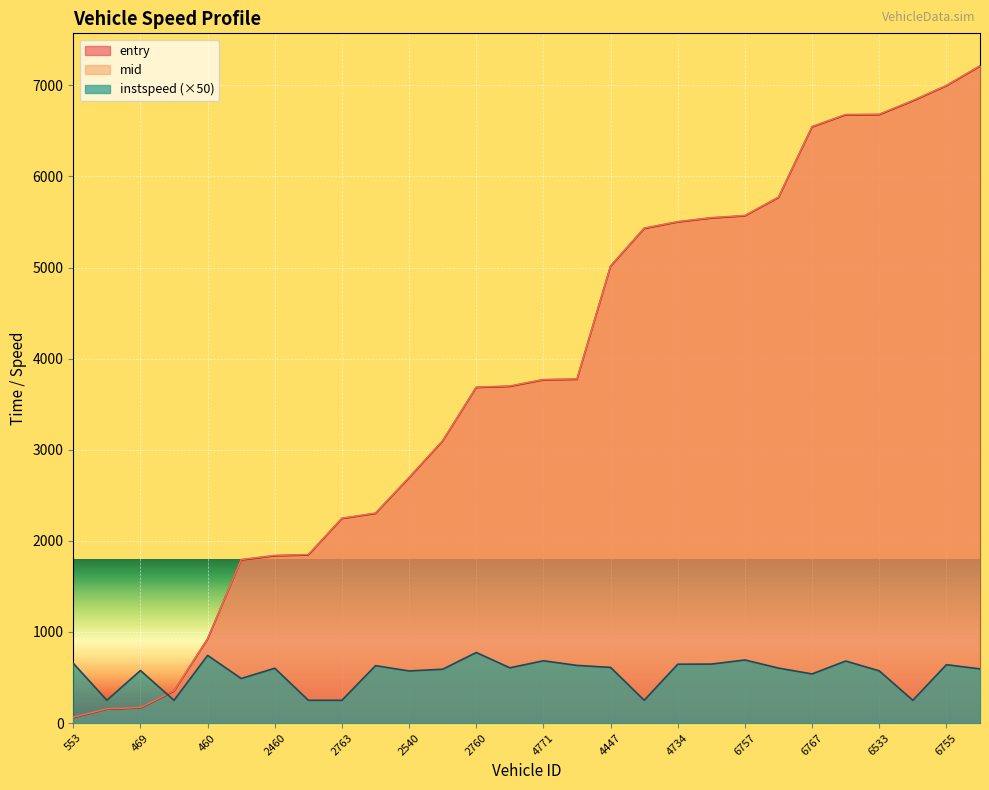

Which series has the largest range (max minus min)?

mid